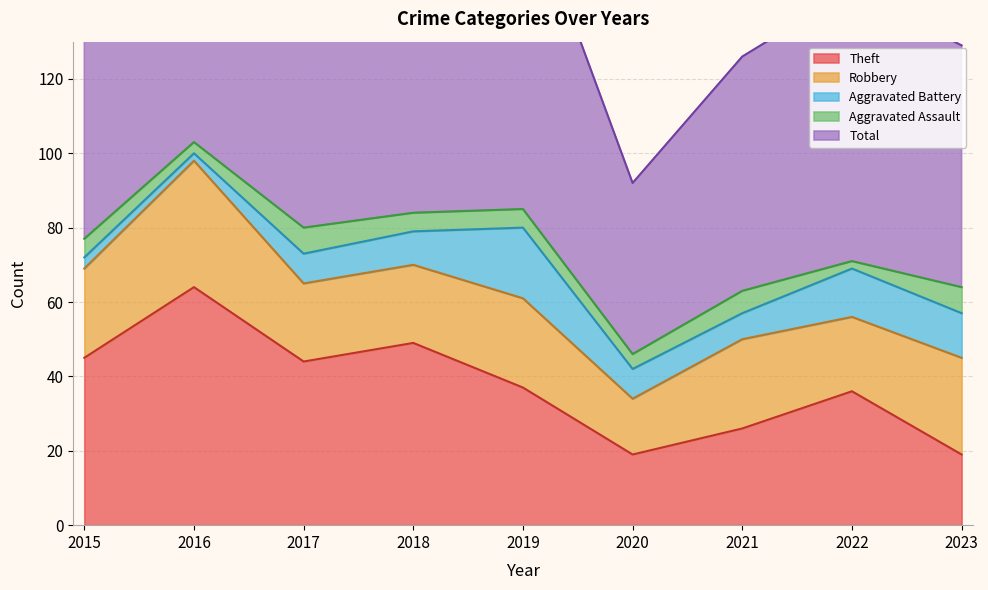

Count the number of data series in this chart.

5